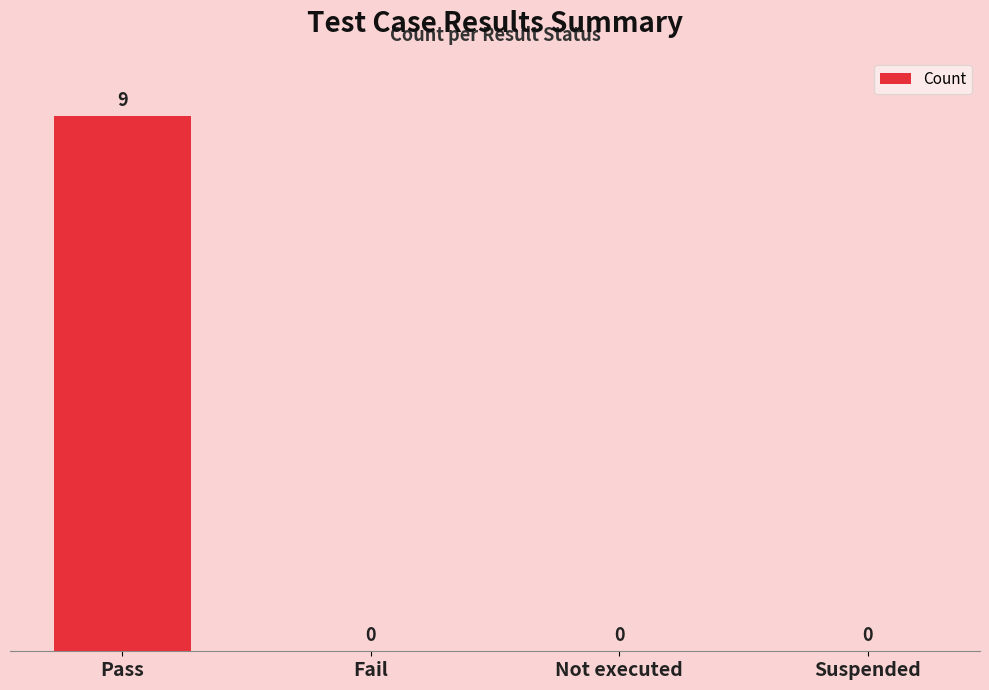

Reading left to right, what are all the values shown in this chart?

Pass=9	Fail=0	Not executed=0	Suspended=0